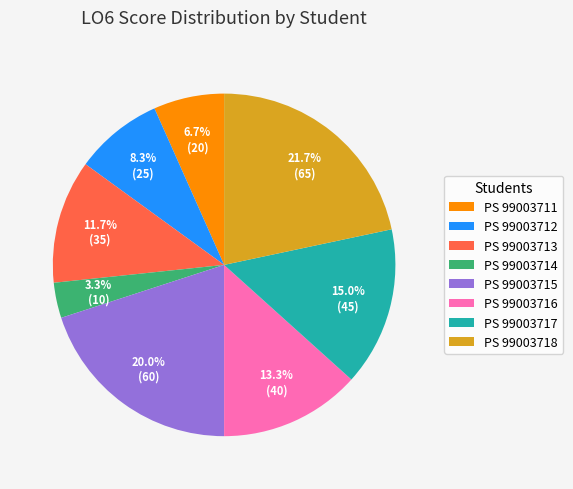

Which category has the smallest portion of the pie?

PS 99003714